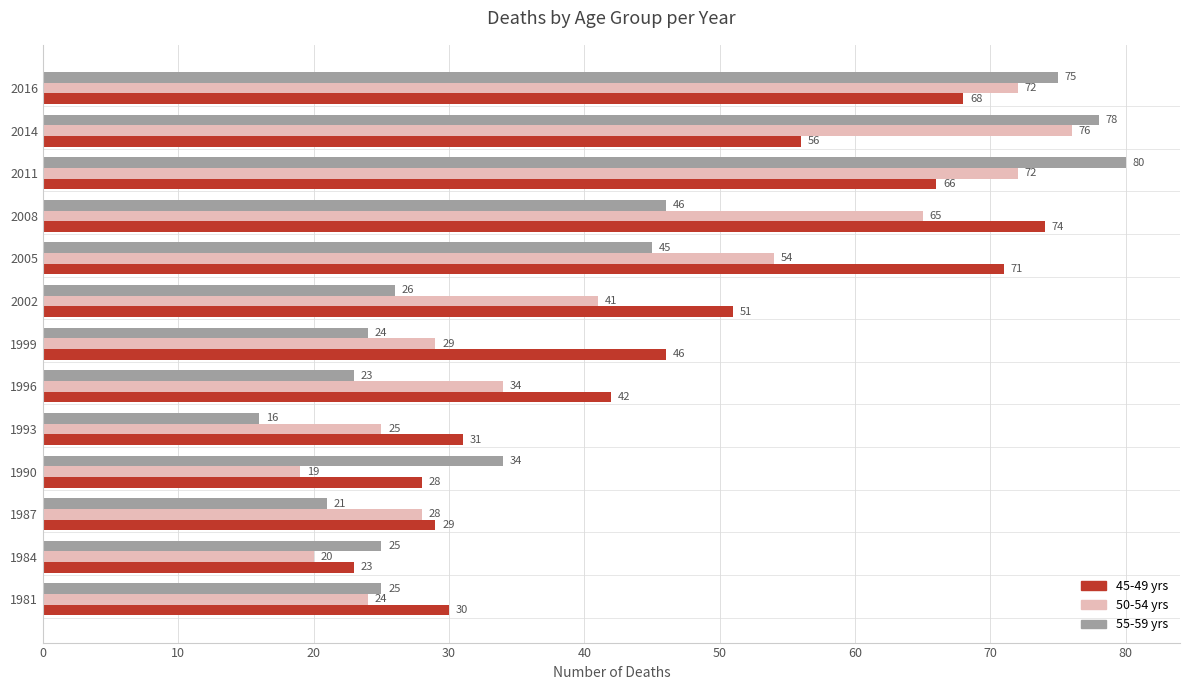

Between 1987 and 2002, which series saw the biggest shift?

45-49 yrs